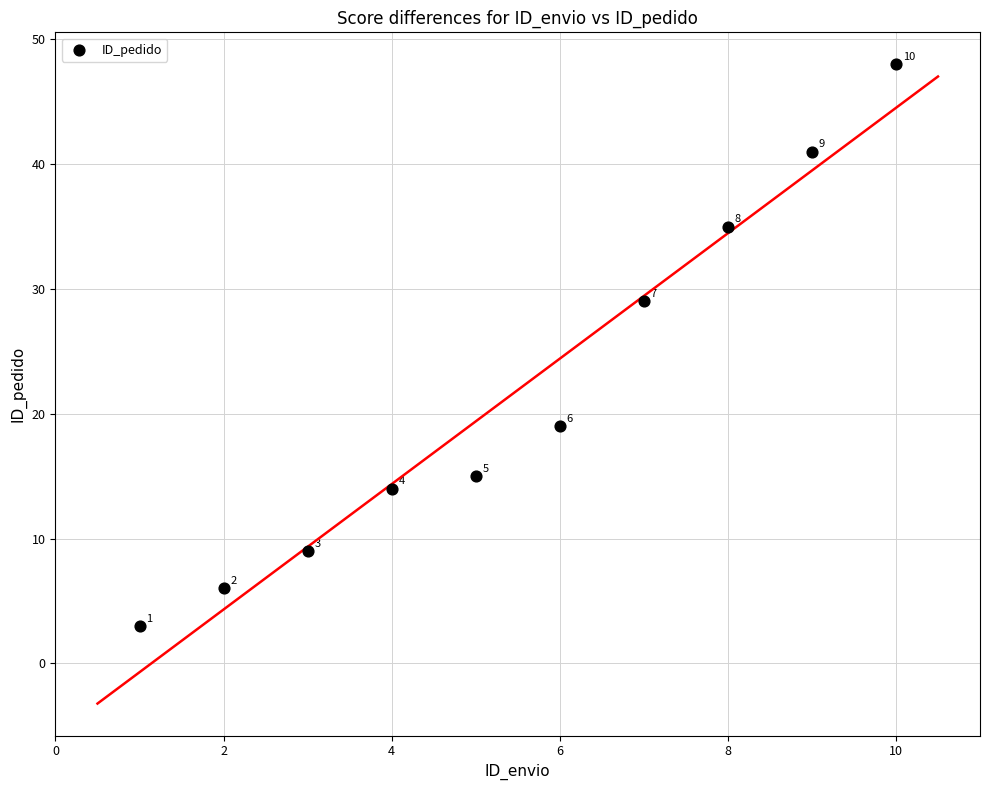

What Y value in the scatter plot is closest to 25?

29